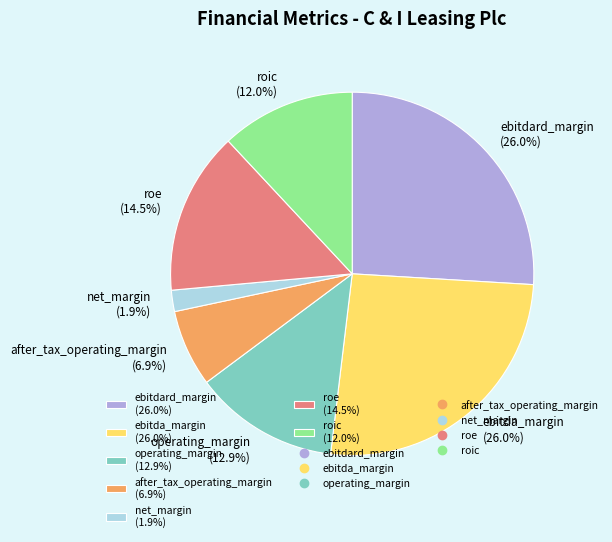

The net_margin slice represents 17% of the pie. True or false?

False